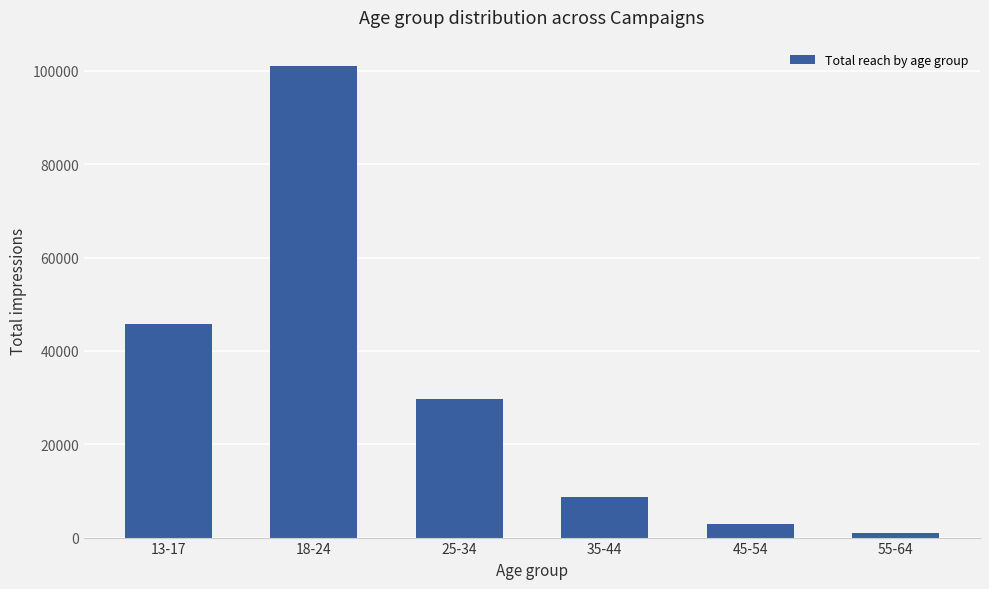

Reading right to left, what are all the values shown in this chart?

55-64=889	45-54=2867	35-44=8761	25-34=29651	18-24=101035	13-17=45665